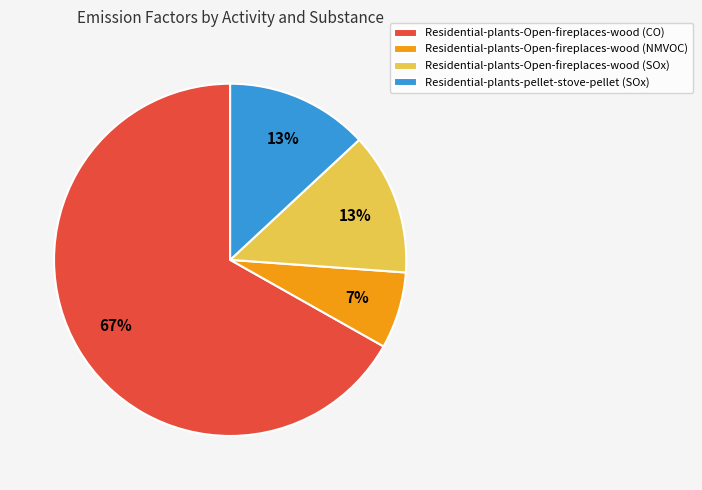

Count the number of slices in the pie.

4